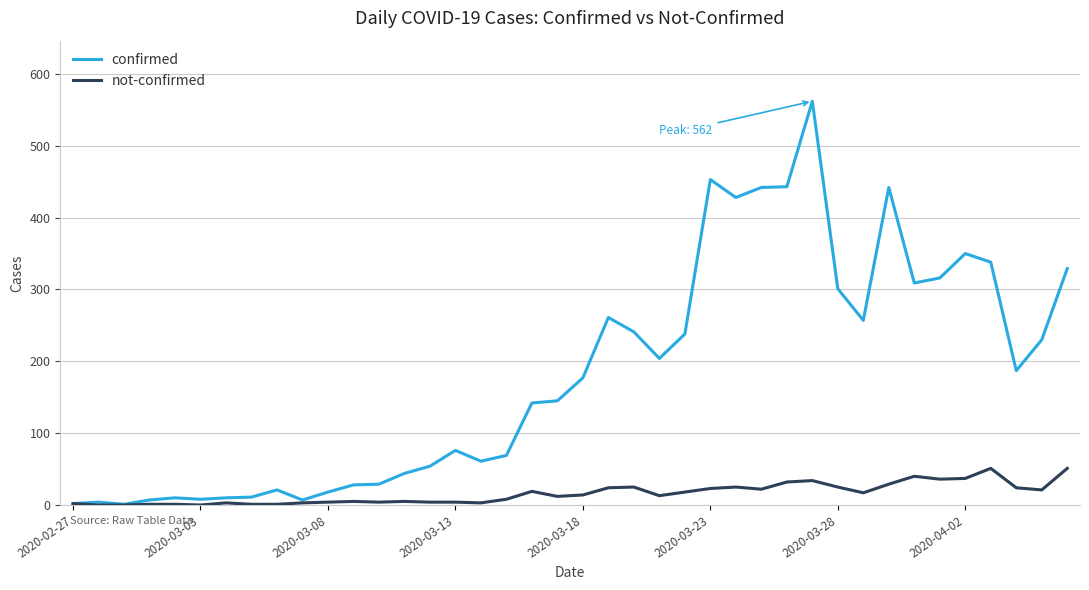

What is the highest value of the confirmed series?

562